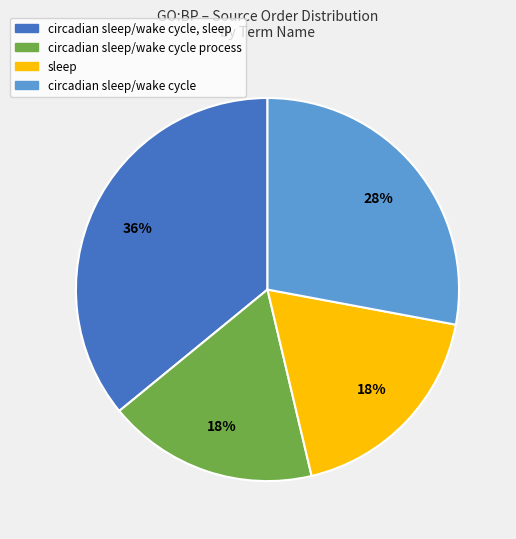

True or false: circadian sleep/wake cycle accounts for 28% of the total.

True